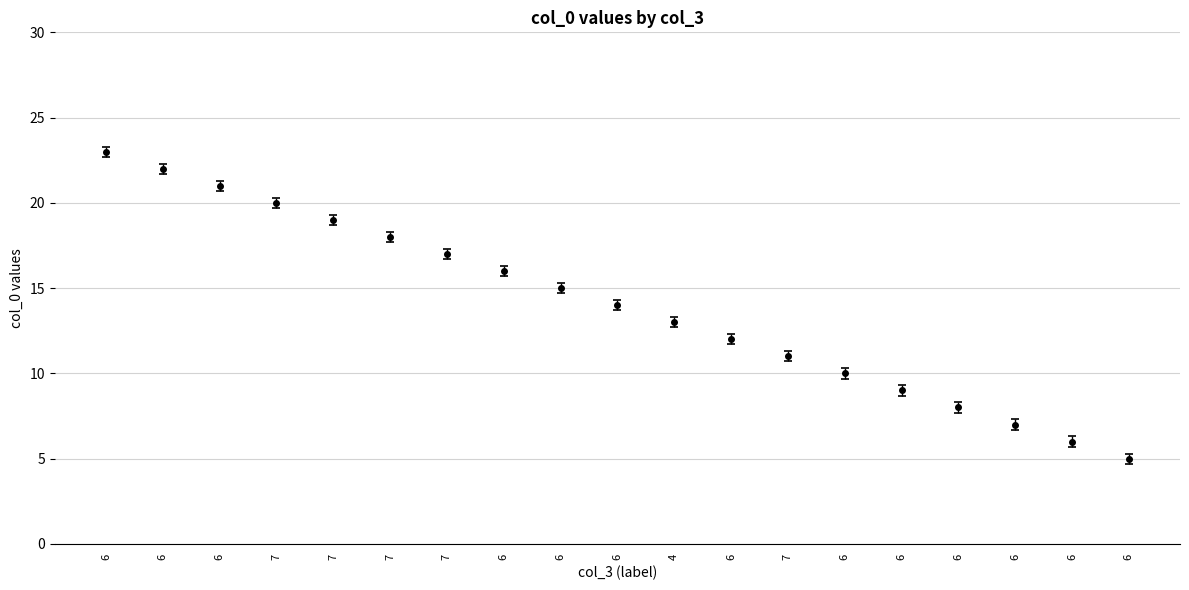

Does the chart have visible grid lines?

Yes